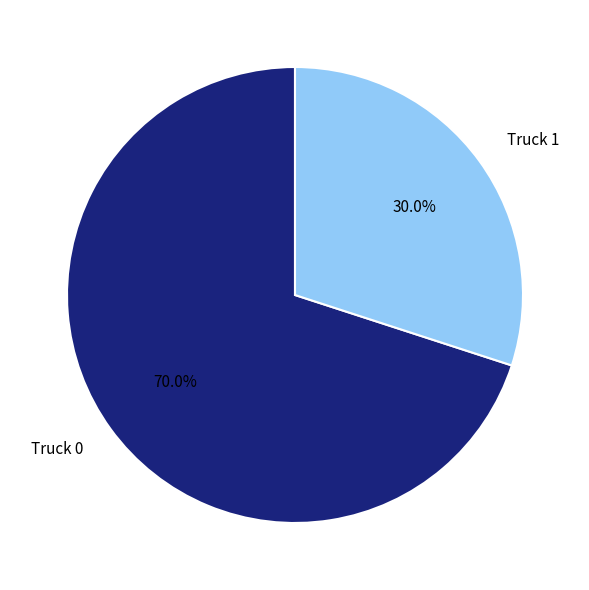

Rank the categories by value from lowest to highest.

Truck 1, Truck 0